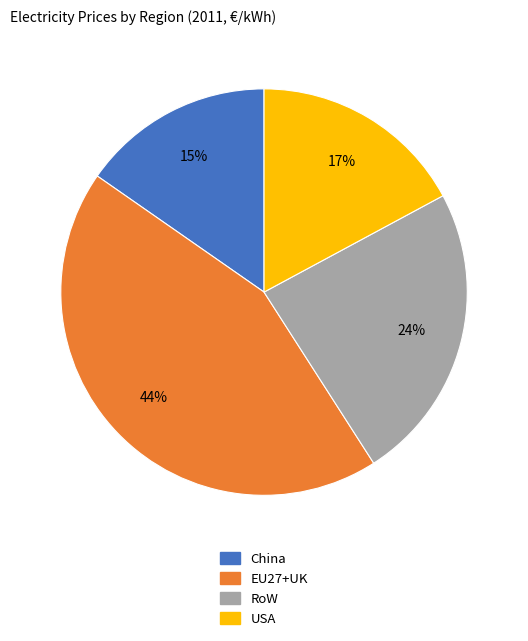

How many segments does this pie chart have?

4